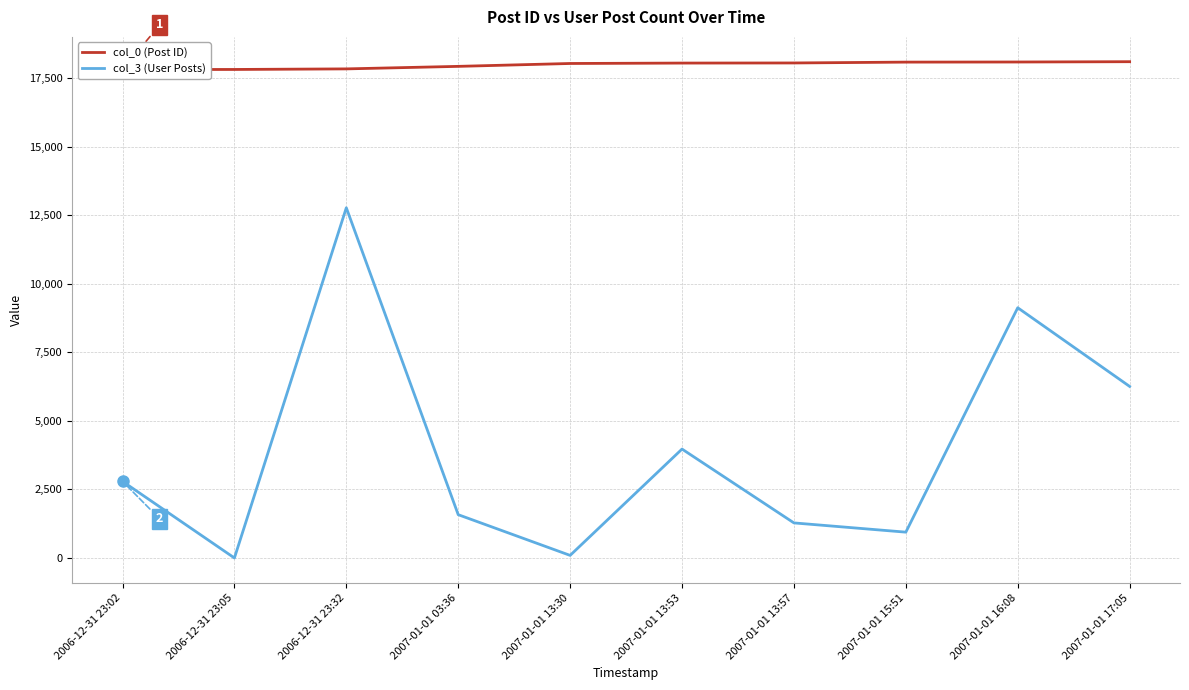

Between 2007-01-01 13:30 and 2007-01-01 15:51, which is larger?

2007-01-01 15:51